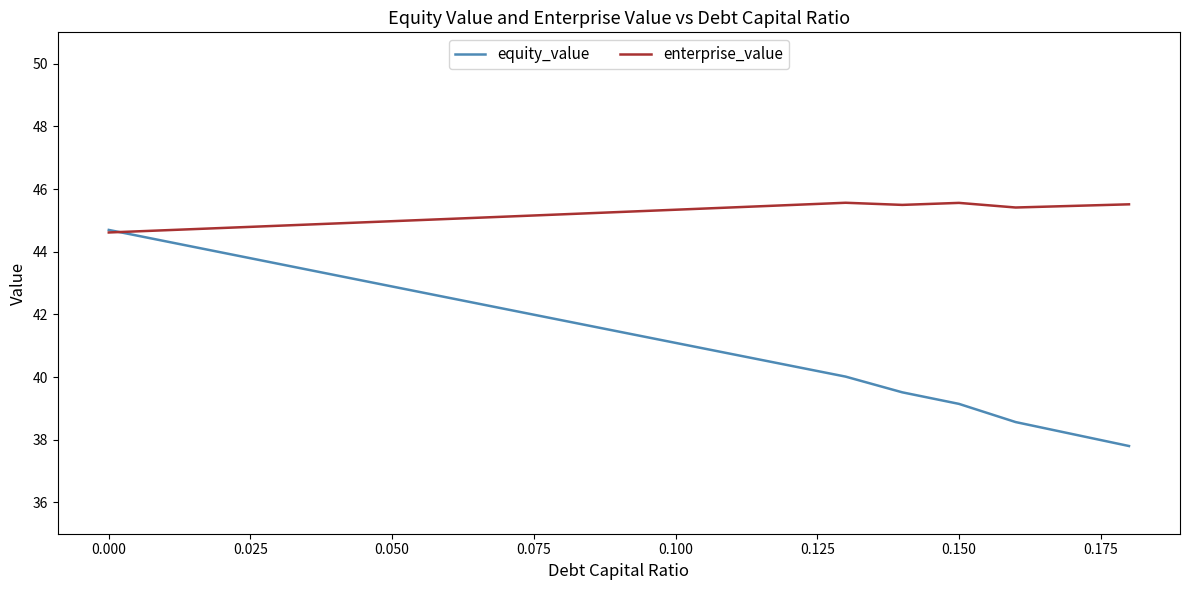

Rank the series by their maximum value, from lowest to highest.

equity_value, enterprise_value